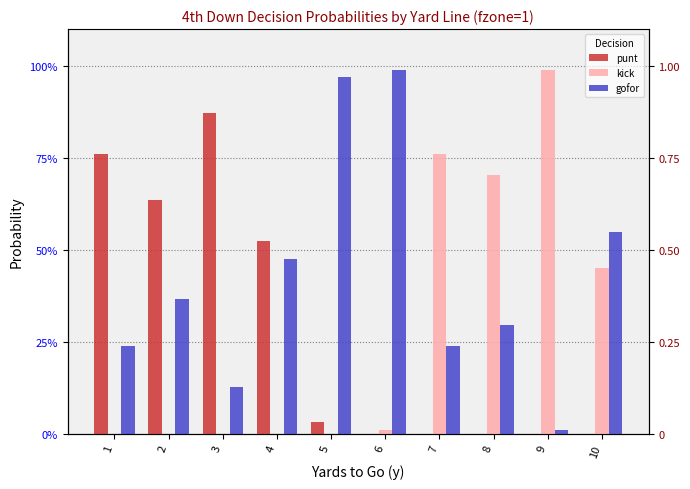

What are all the series names shown in the legend?

punt, kick, gofor